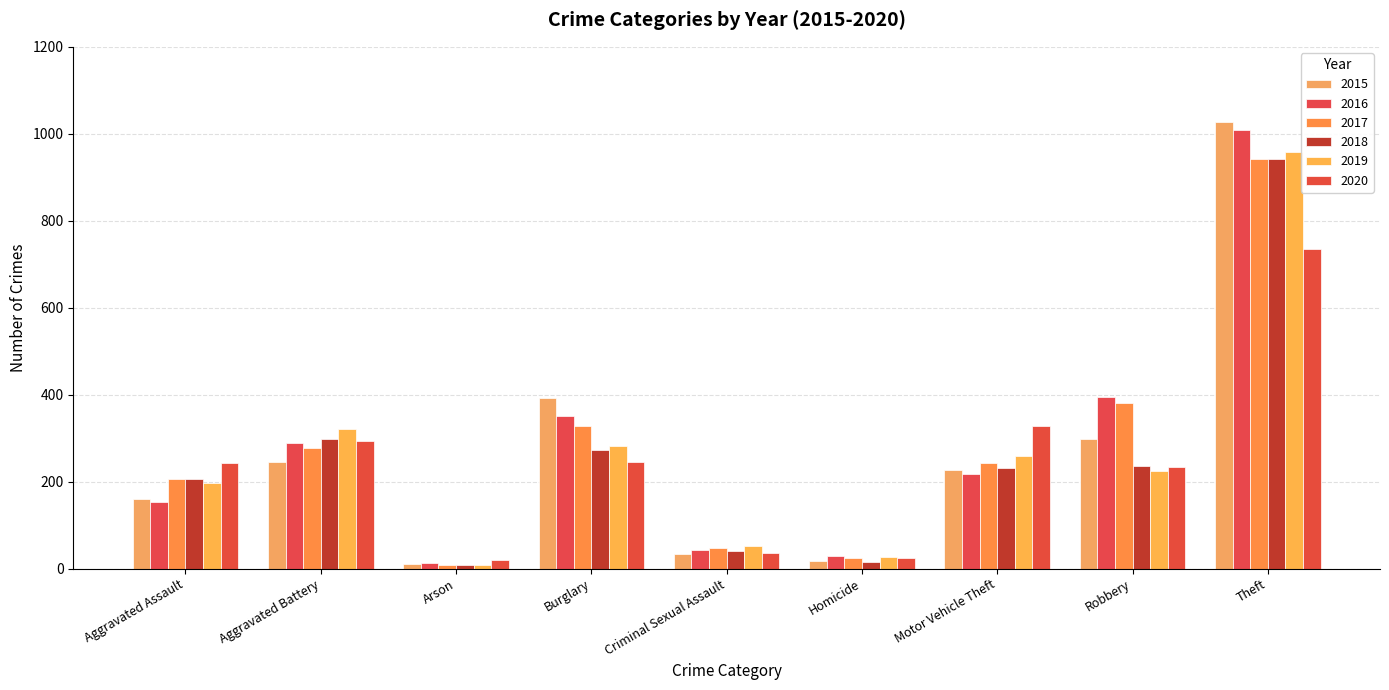

Which series changed the most between Homicide and Motor Vehicle Theft?

2020